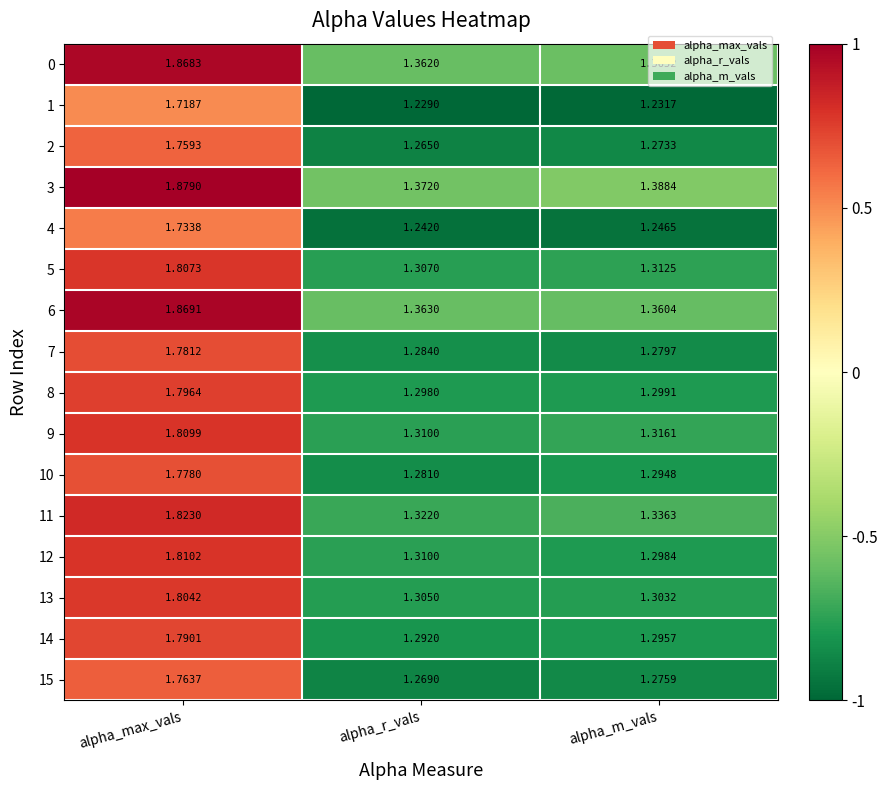

Is the value of 10 at alpha_r_vals greater than the value of 13 at alpha_m_vals?

No